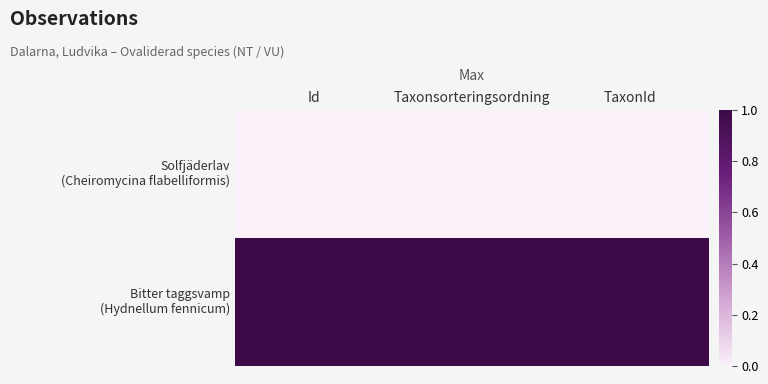

Which category has the lowest value across all series?

Id